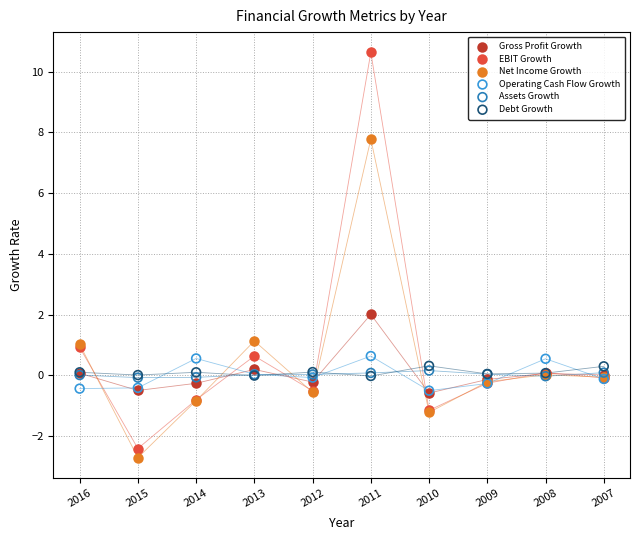

In the EBIT Growth series, what Y value is closest to 4?

0.9